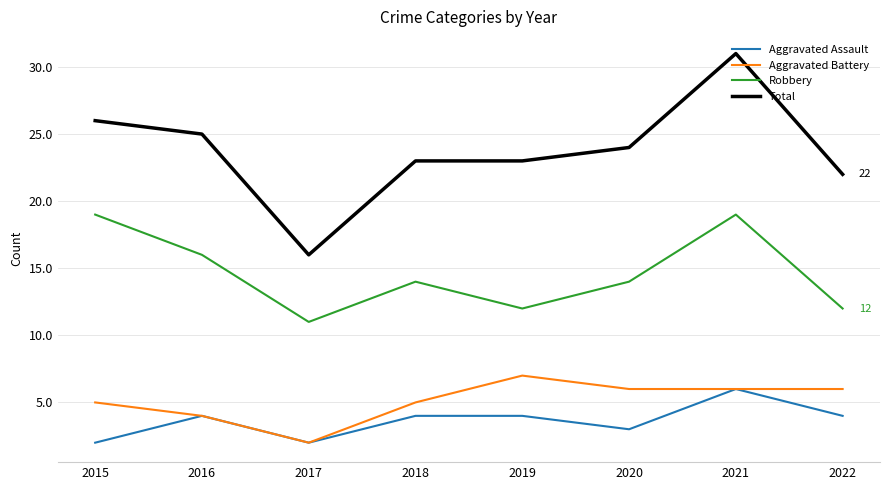

At 2020, list the series in order from largest to smallest.

Total, Robbery, Aggravated Battery, Aggravated Assault